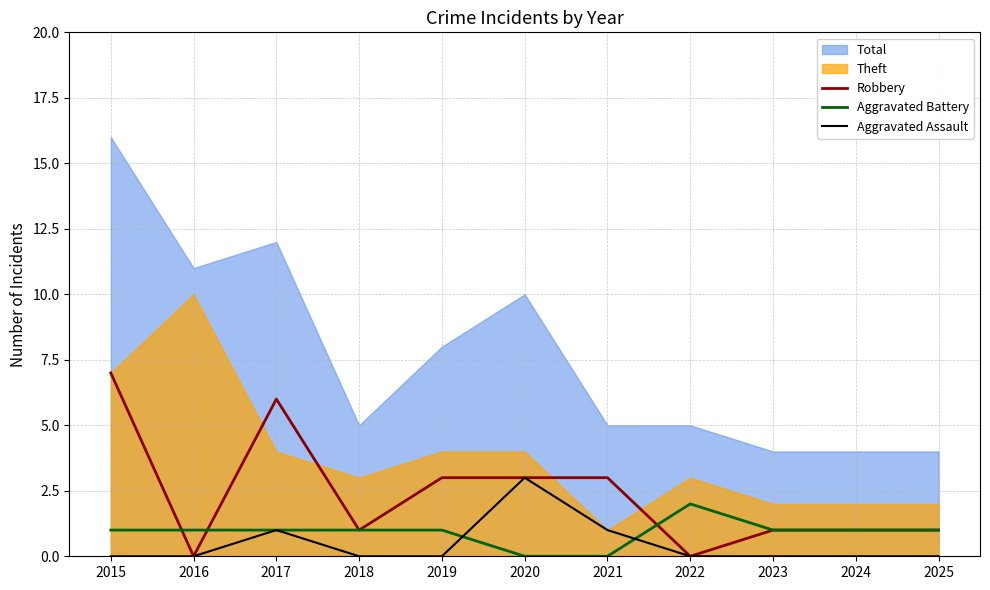

The value of Robbery at 2024 is 1. True or false?

True